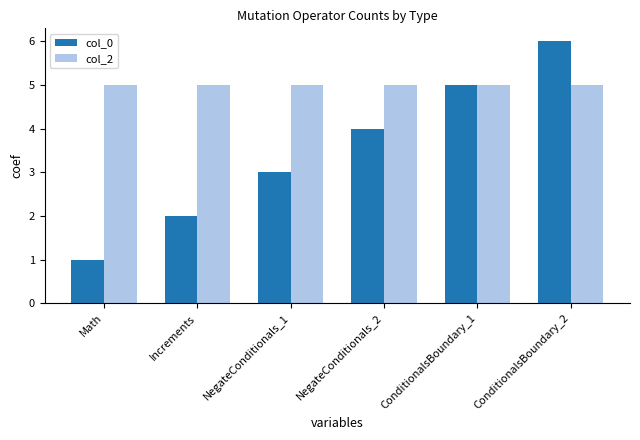

What is the average value of the col_2 series?

5